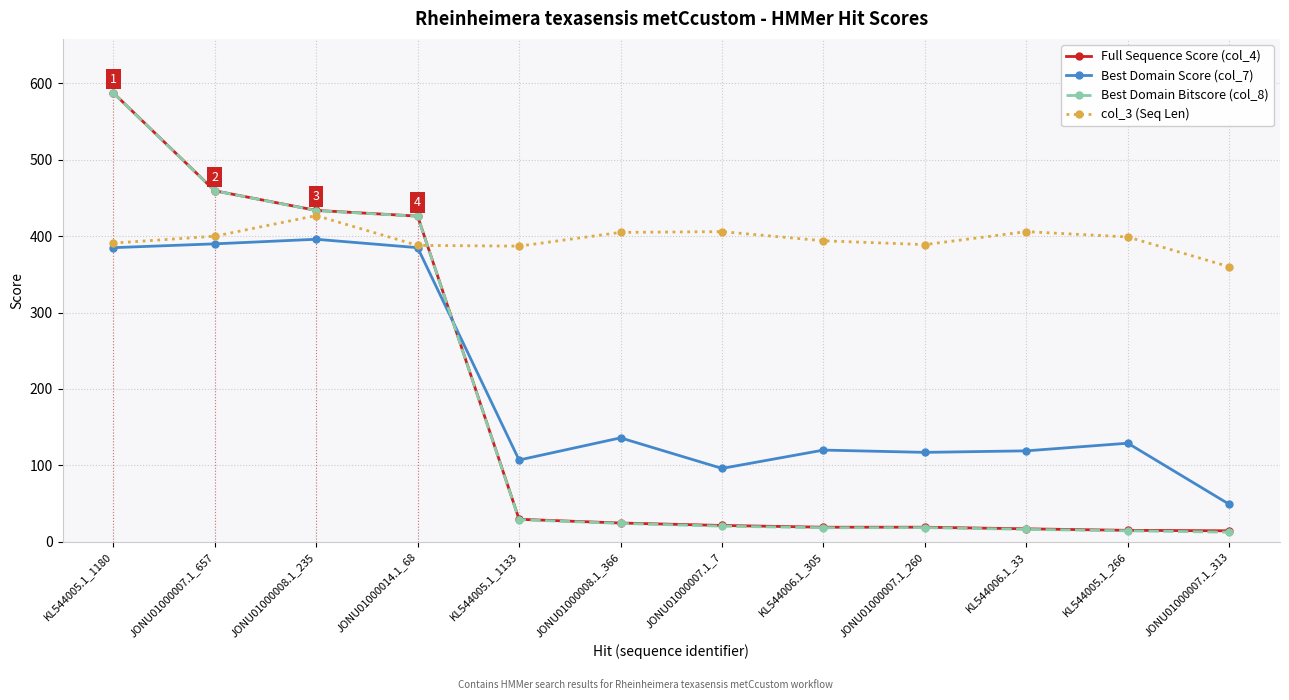

How many lines are shown in the chart?

4